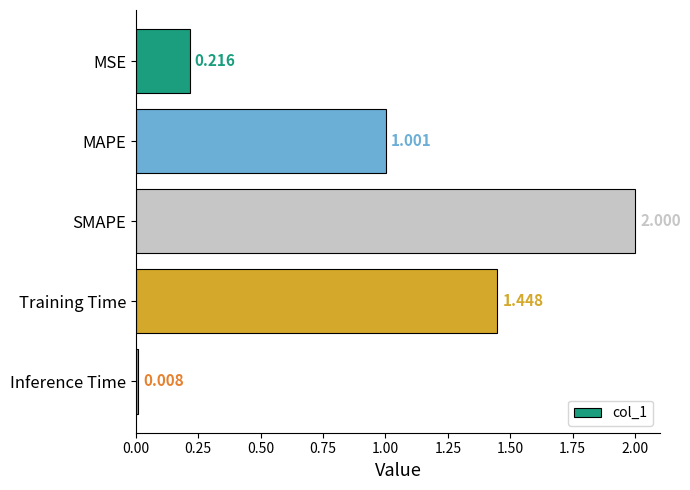

How many values exceed 1?

3